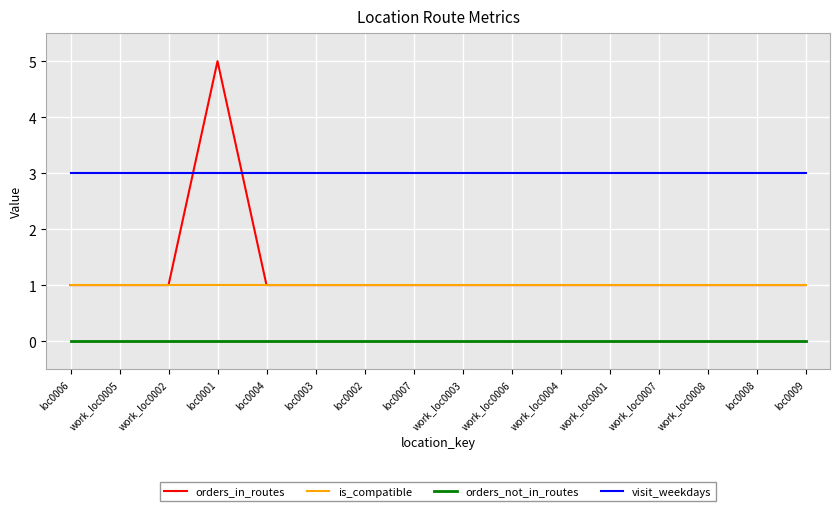

At which category is the sum across all series the highest?

loc0001